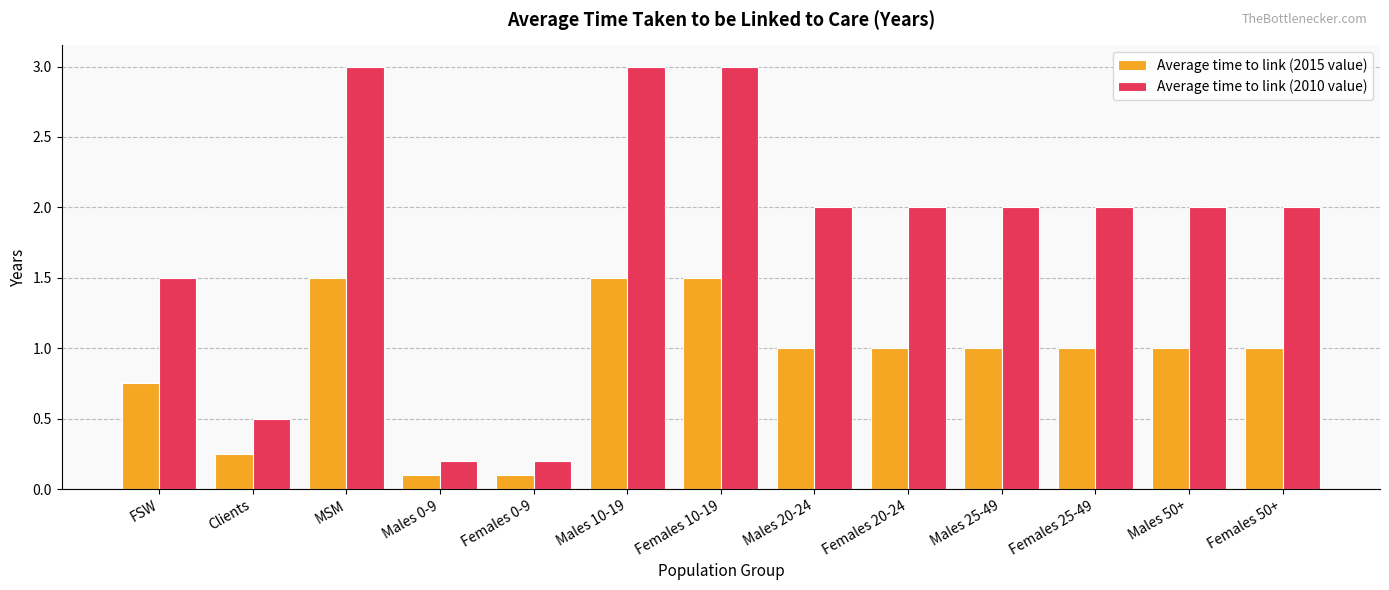

Which series has the widest spread of values?

Average time to link (2010 value)